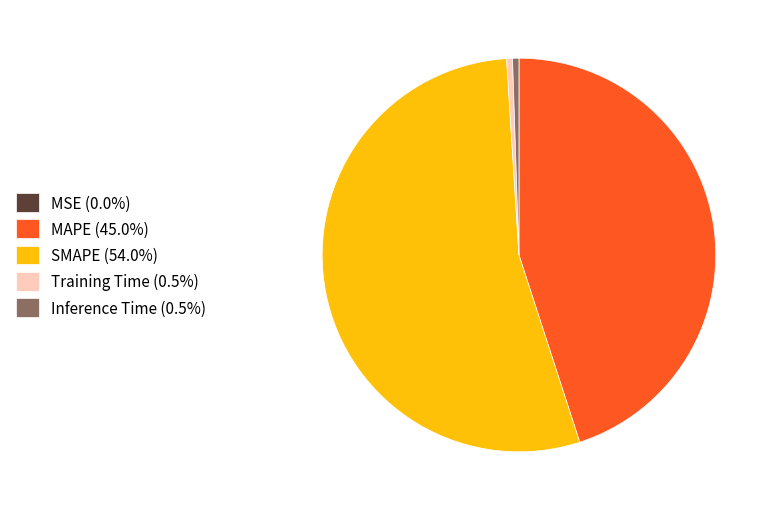

Is the sum of Training Time (0.5%) and Inference Time (0.5%) greater than half?

No